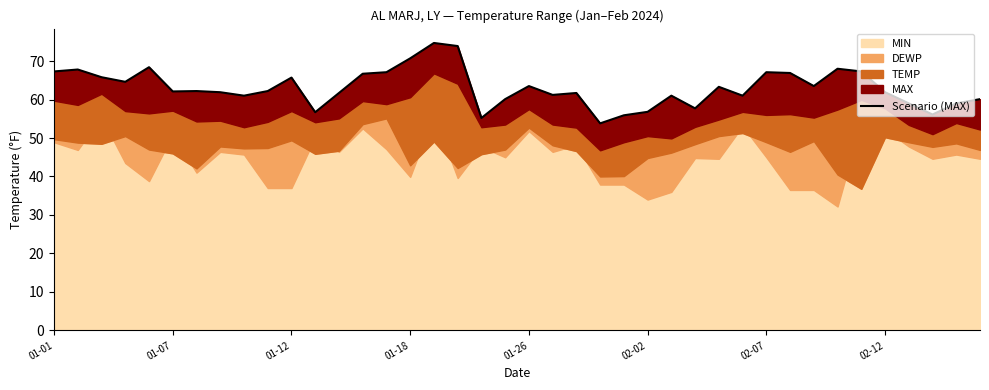

How many data points does each series have?

40